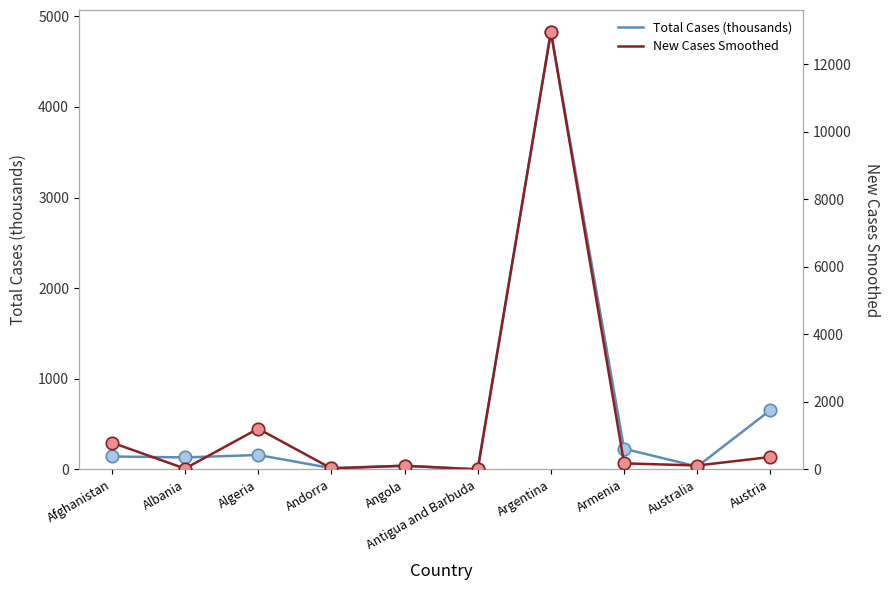

Is the value of New Cases Smoothed at Algeria greater than the value of Total Cases (thousands) at Australia?

Yes